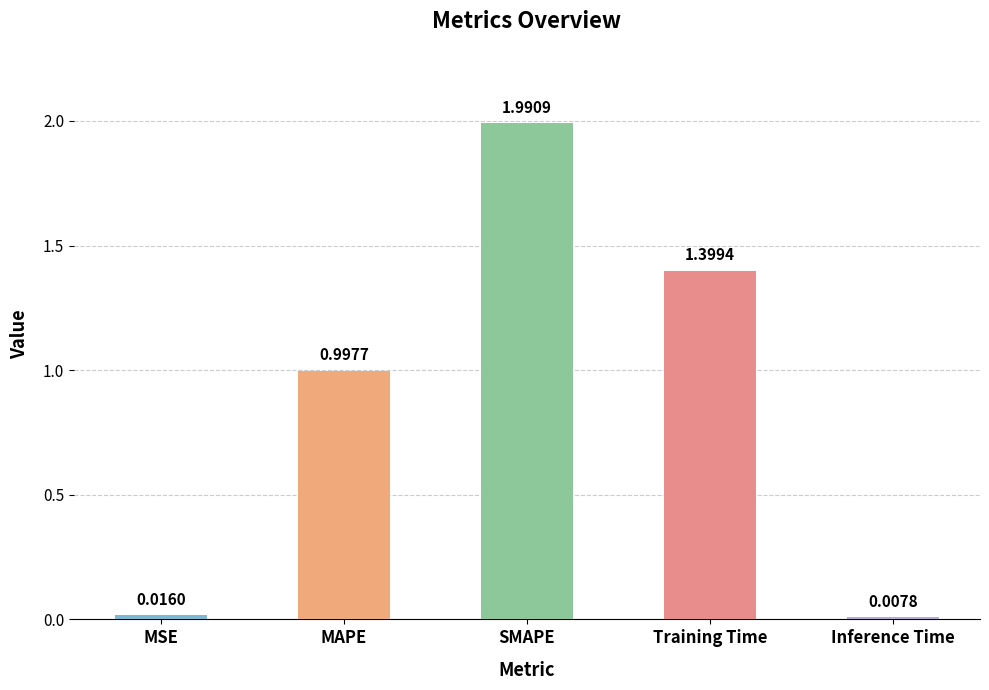

How many bars are there in total?

5